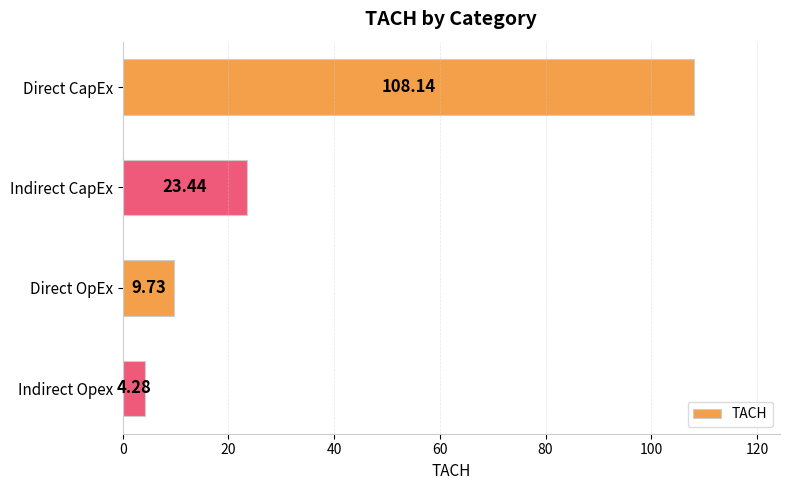

Rank the categories by value from highest to lowest.

Direct CapEx, Indirect CapEx, Direct OpEx, Indirect Opex